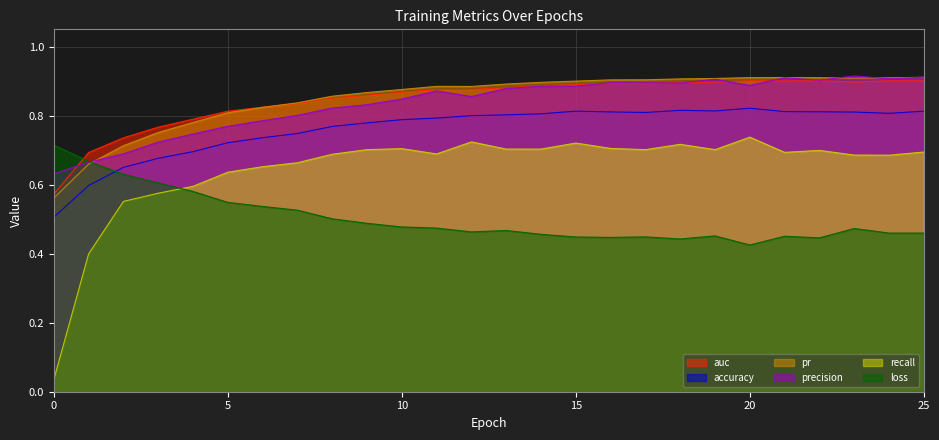

What is the difference between the maximum and minimum values in the recall series?

0.7